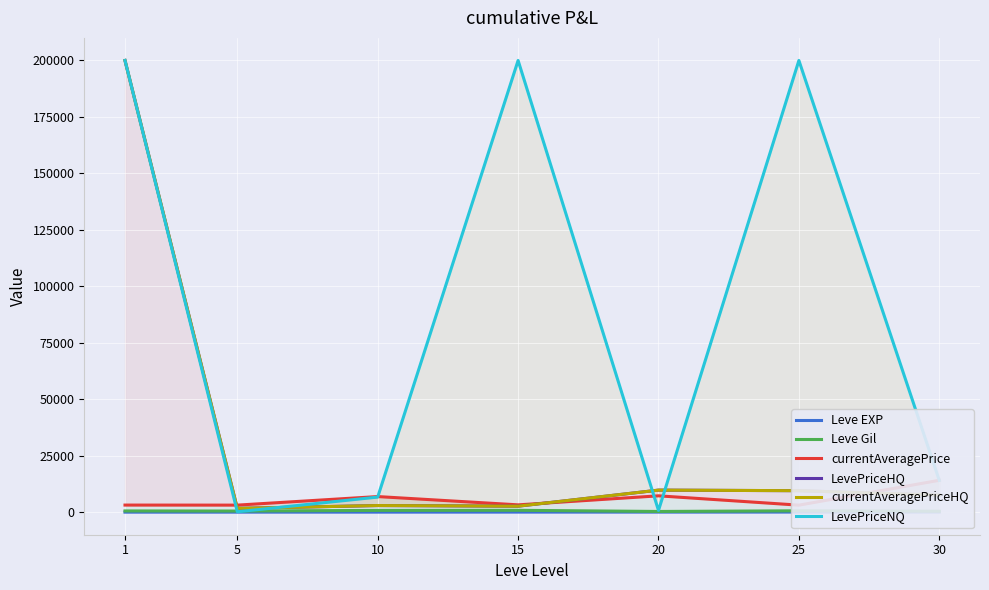

What is the value of the LevePriceHQ point at the 2nd from the left?

1666.7